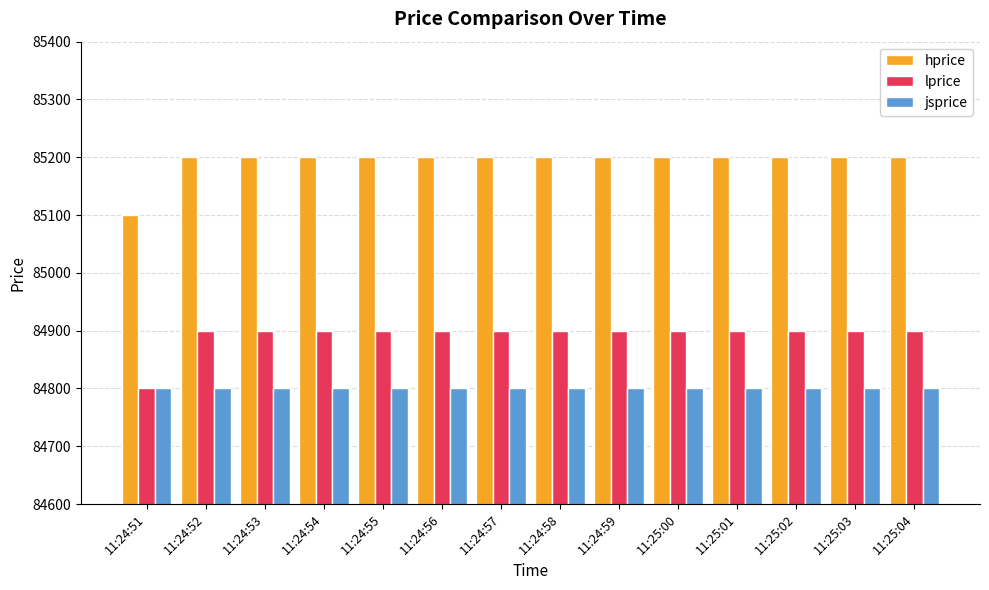

What is the spread (max minus min) of values at 11:24:59?

400